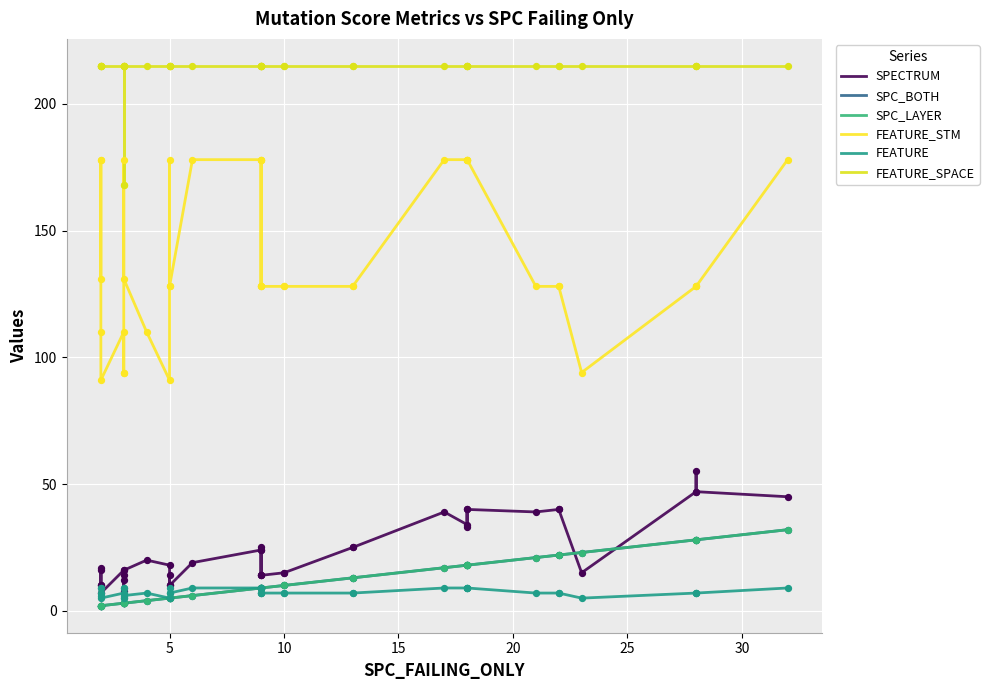

What are all the series names shown in the legend?

SPECTRUM, SPC_BOTH, SPC_LAYER, FEATURE_STM, FEATURE, FEATURE_SPACE